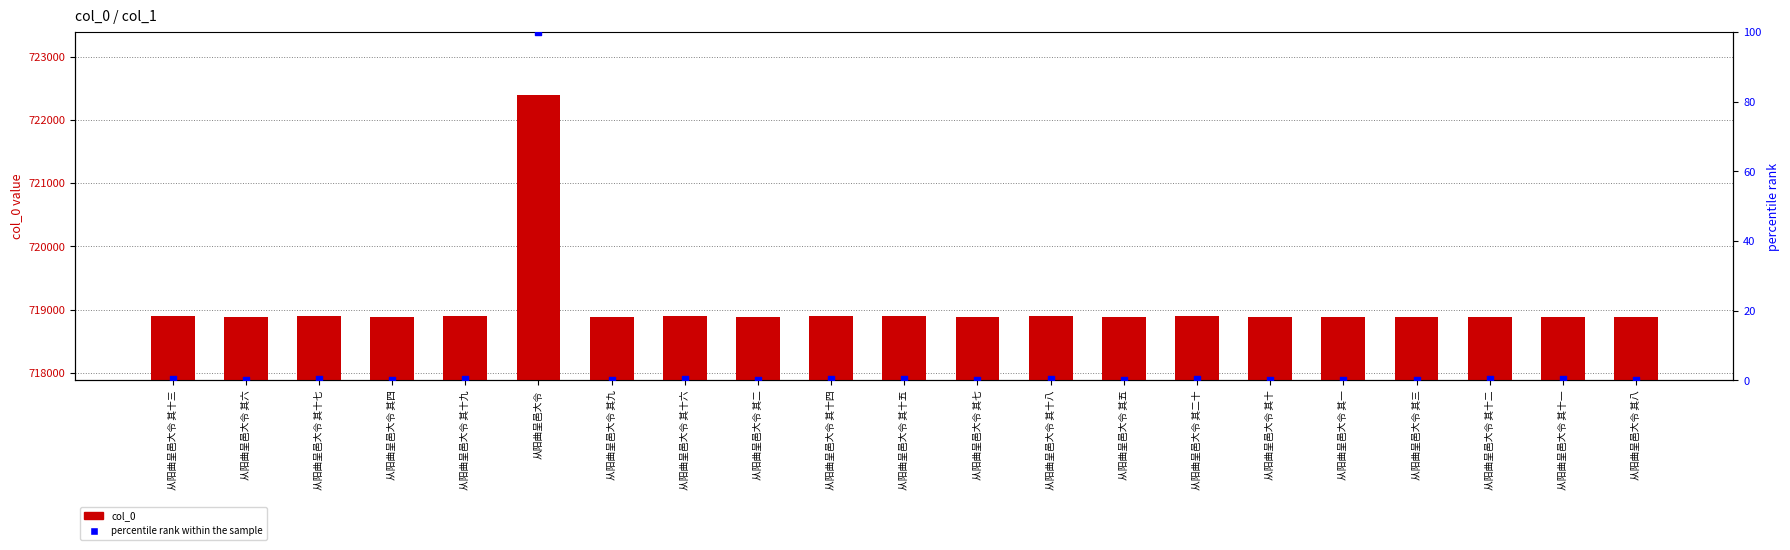

At how many categories does at least one series exceed 95791?

21